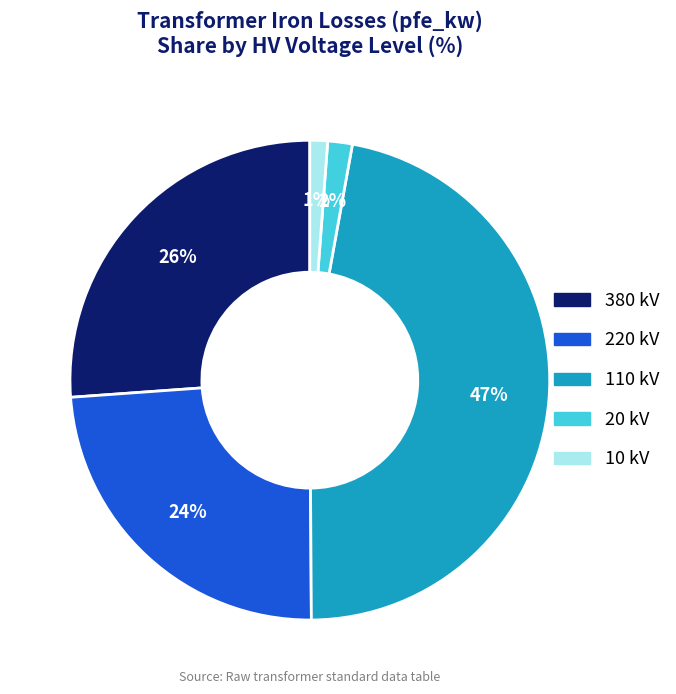

Count the number of slices in the pie.

5